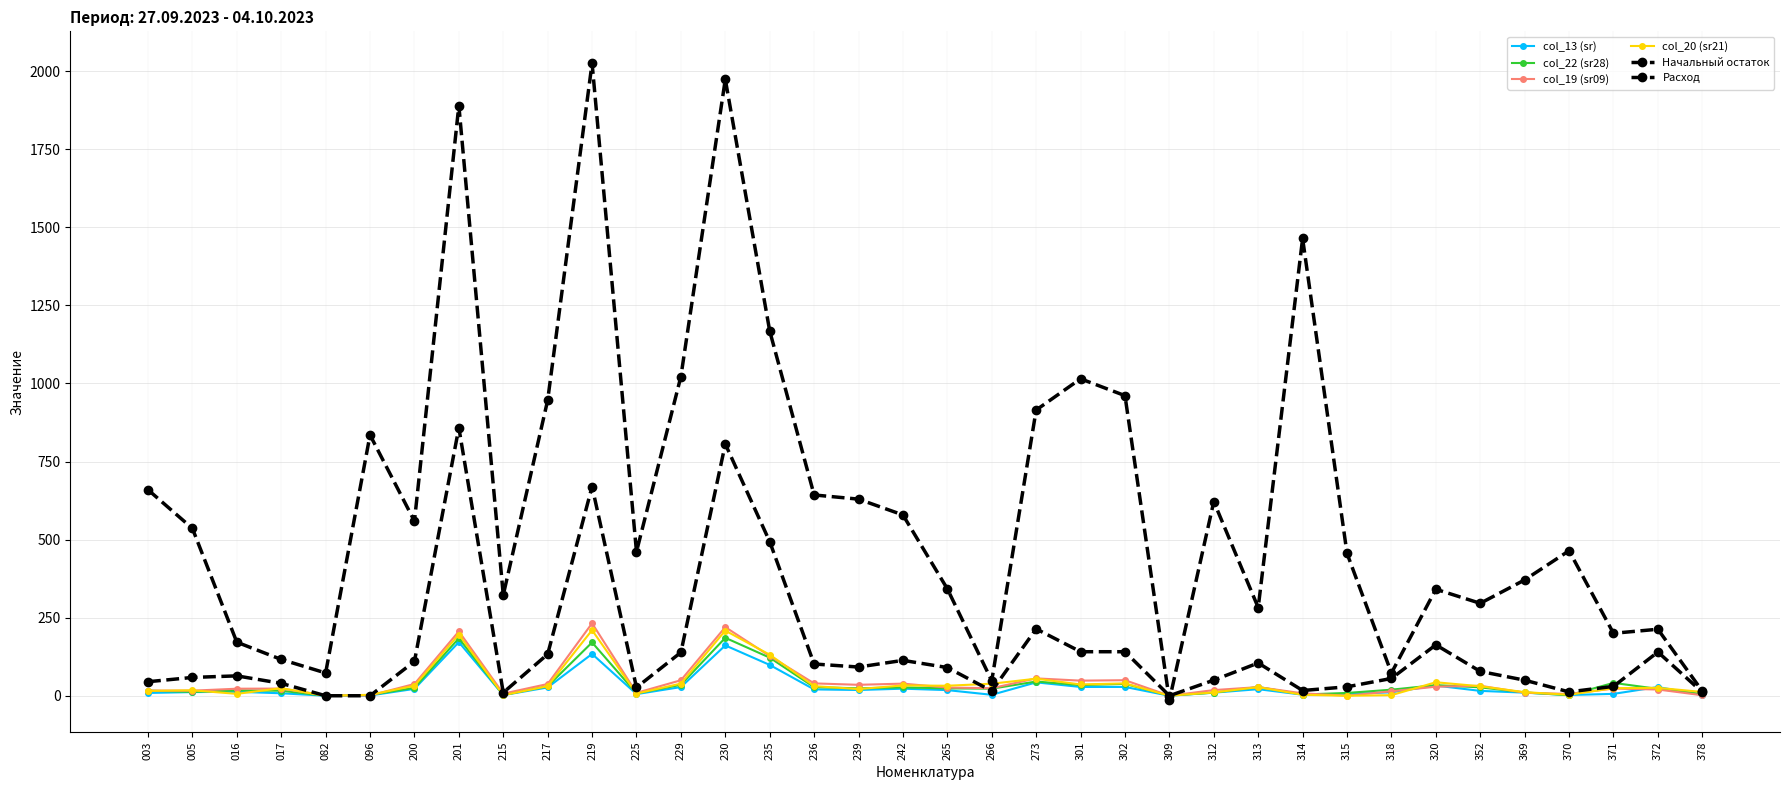

List the series in order of their peak value, highest first.

Начальный остаток, Расход, col_19 (sr09), col_20 (sr21), col_22 (sr28), col_13 (sr)